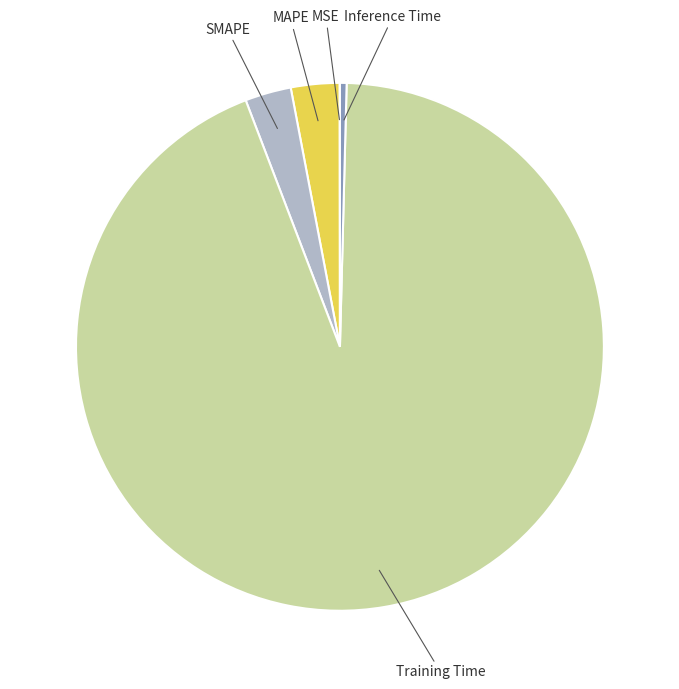

Do SMAPE and MAPE together represent more than half of the pie?

No